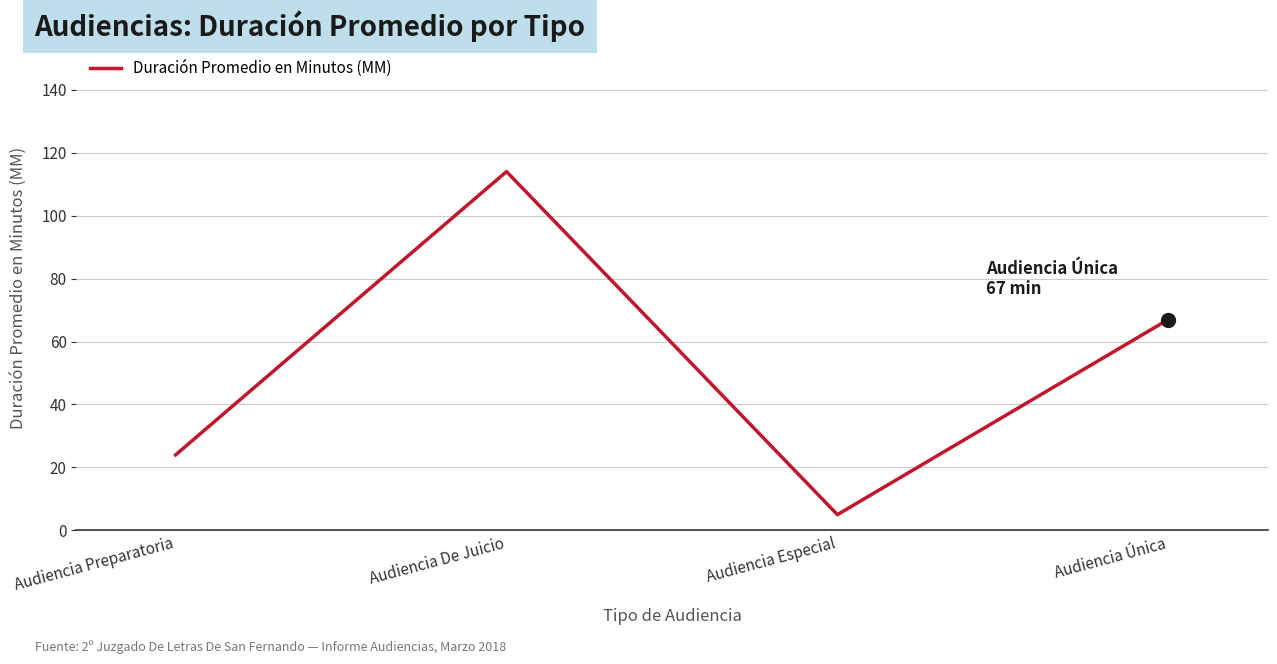

What is the greatest value displayed?

114